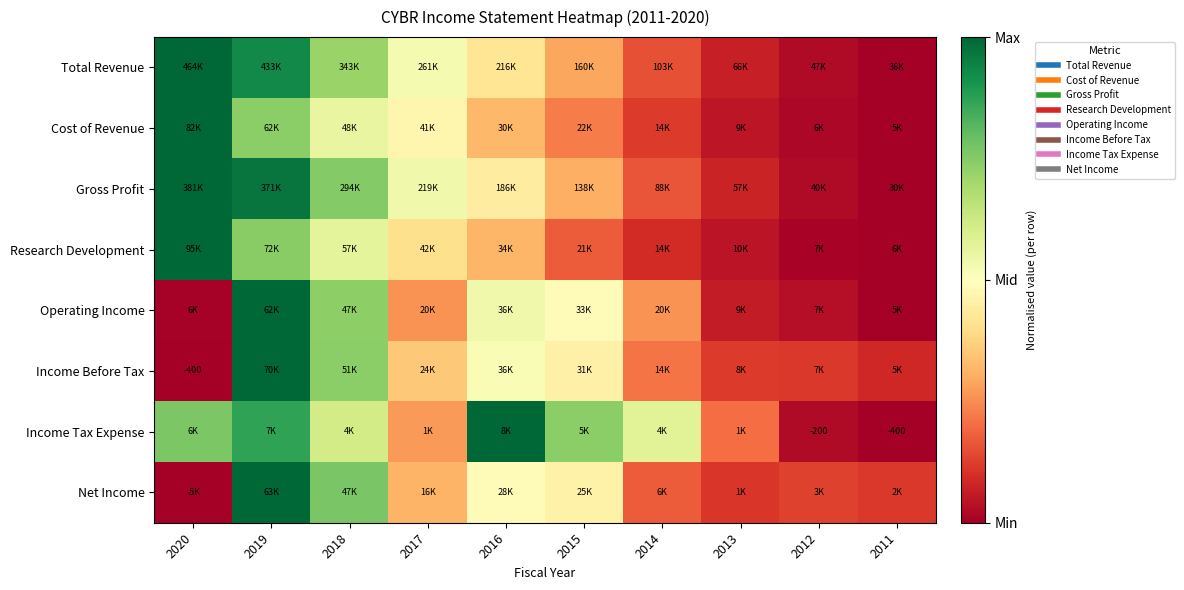

At which label does Cost of Revenue reach its peak?

2020